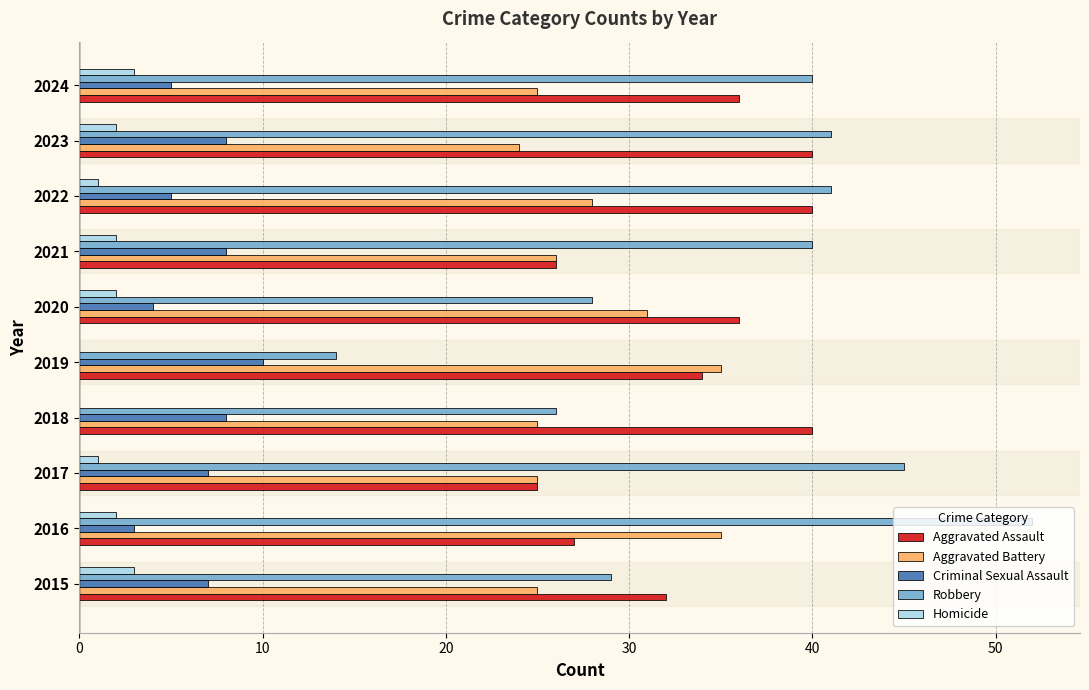

Is the value of Robbery at 2017 greater than the value of Homicide at 2020?

Yes